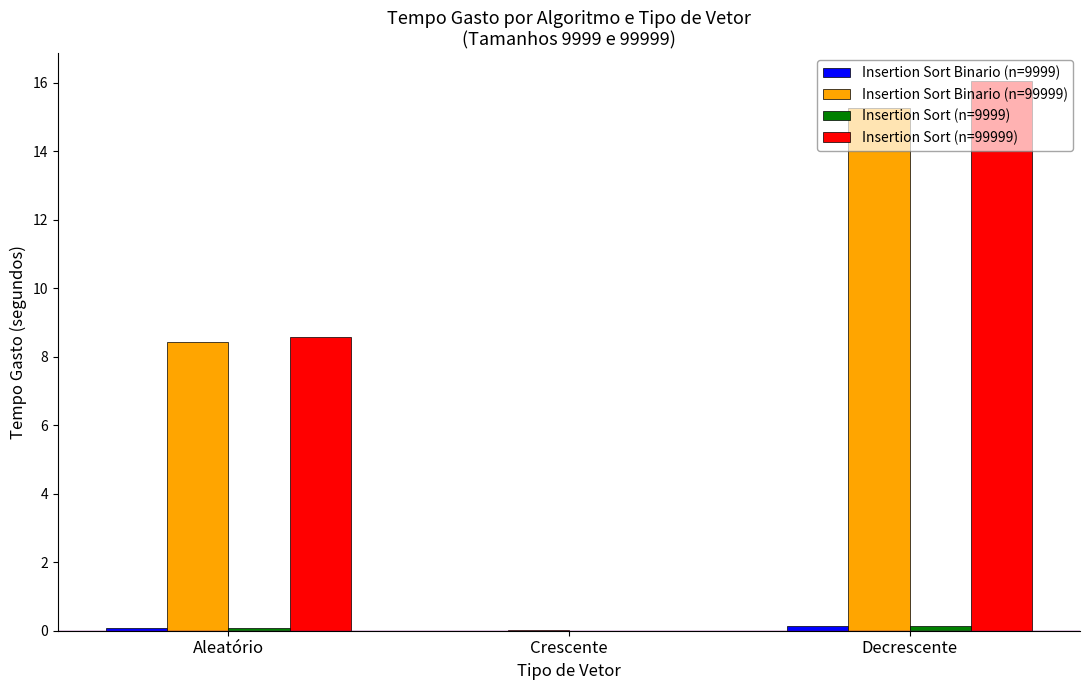

Where is Insertion Sort Binario (n=99999) nearest to the value 7?

Aleatório